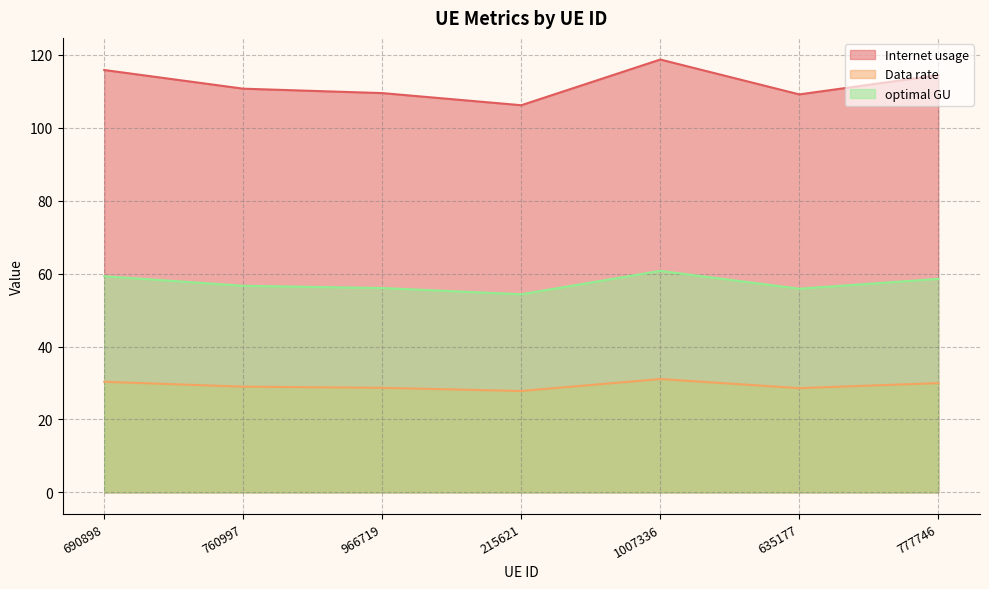

What value does the Data rate series have at 635177?

28.6